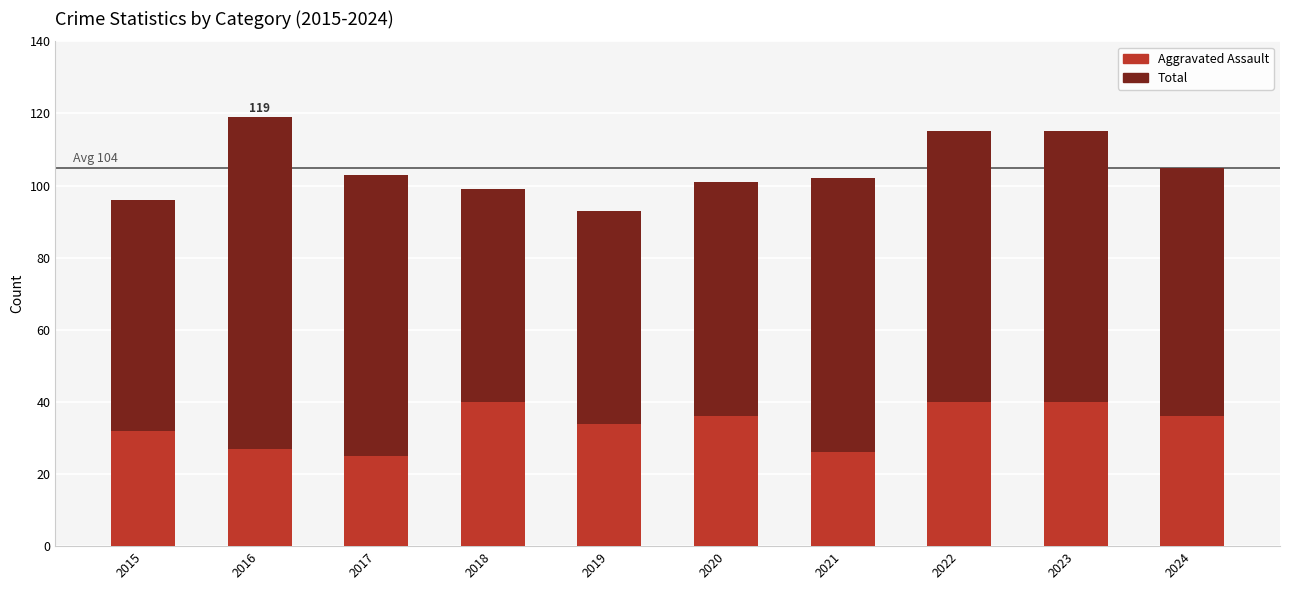

Reading left to right, extract all data points from this chart.

Total: 2015=96	2016=119	2017=103	2018=99	2019=93	2020=101	2021=102	2022=115	2023=115	2024=105
Aggravated Assault: 2015=32	2016=27	2017=25	2018=40	2019=34	2020=36	2021=26	2022=40	2023=40	2024=36